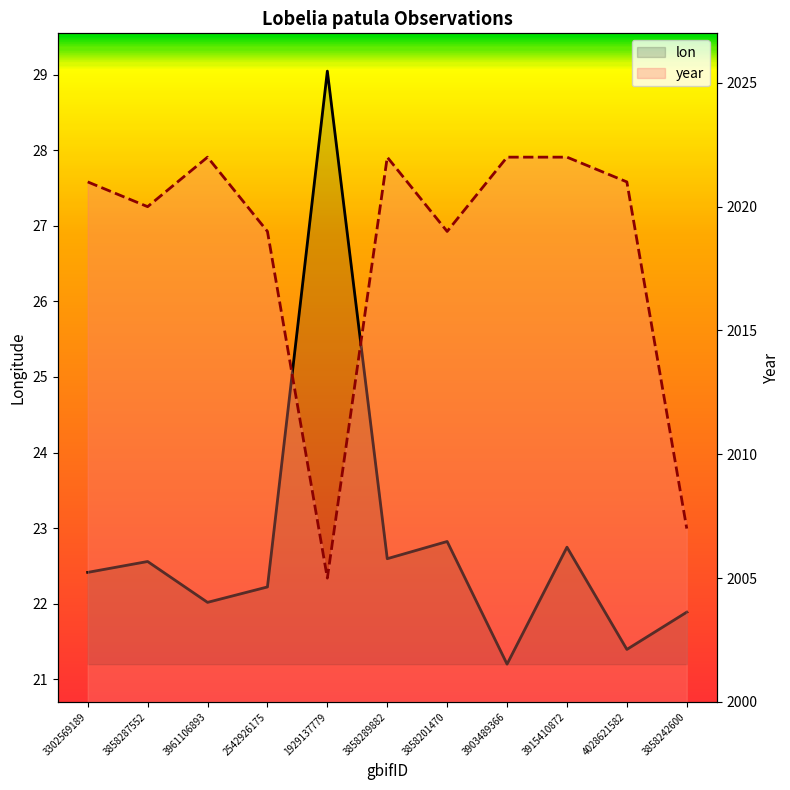

Rank the series by their maximum value, from highest to lowest.

year, lon